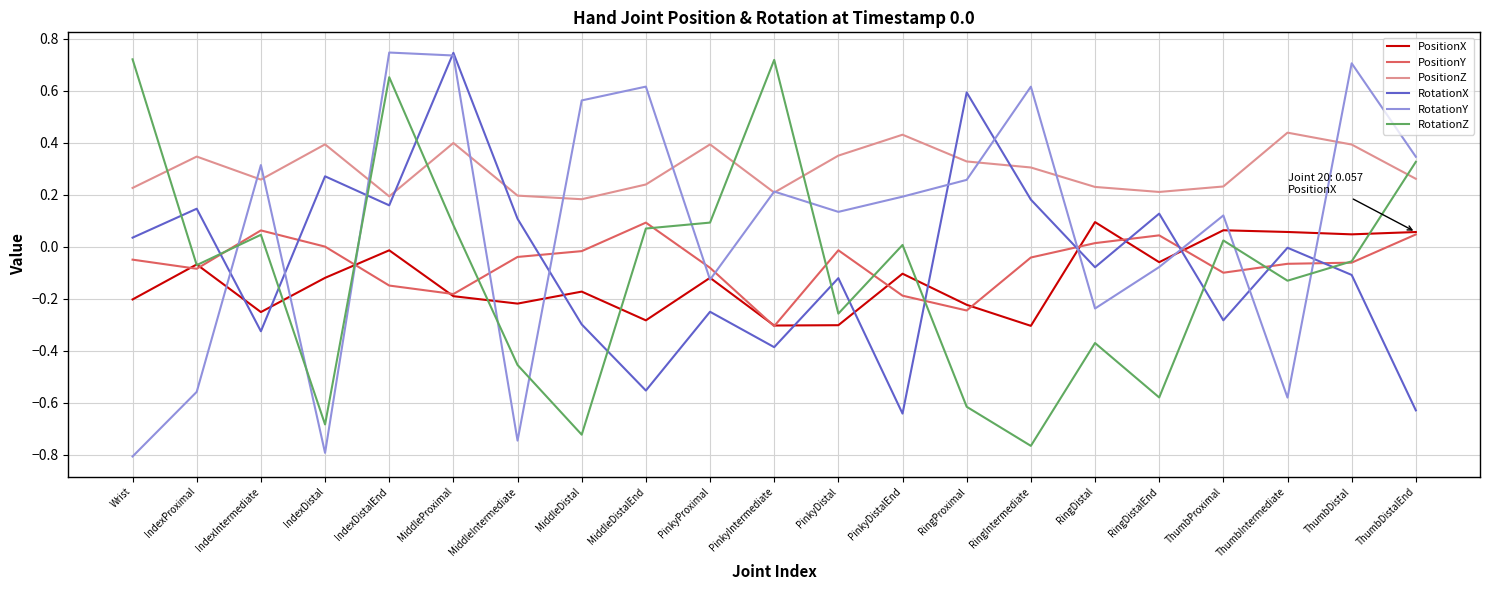

Is the value of PositionX at RingDistalEnd greater than the value of PositionZ at IndexDistalEnd?

No